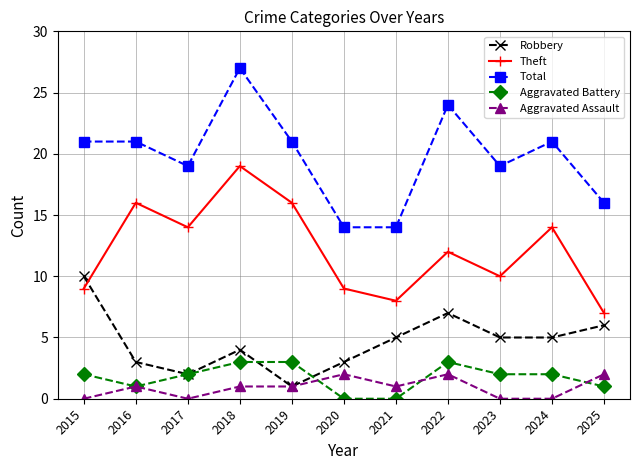

What is the value of the Total point at the 4th from the left?

27